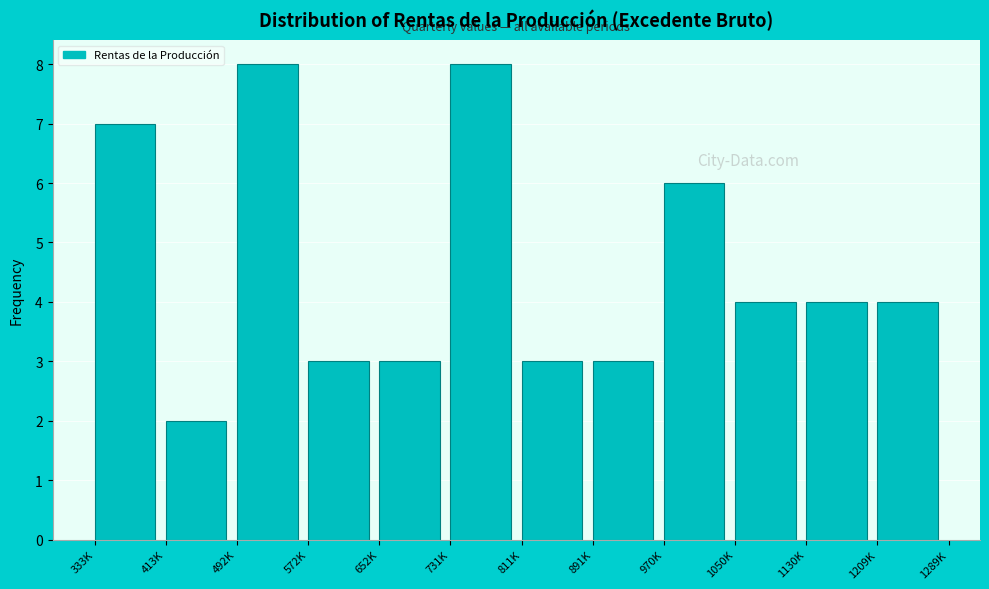

Reading left to right, transcribe all the data shown in this chart.

7	2	8	3	3	8	3	3	6	4	4	4